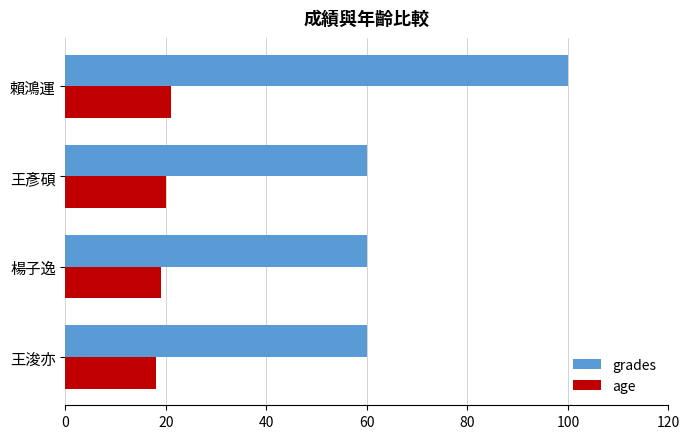

How many series are shown in this chart?

2